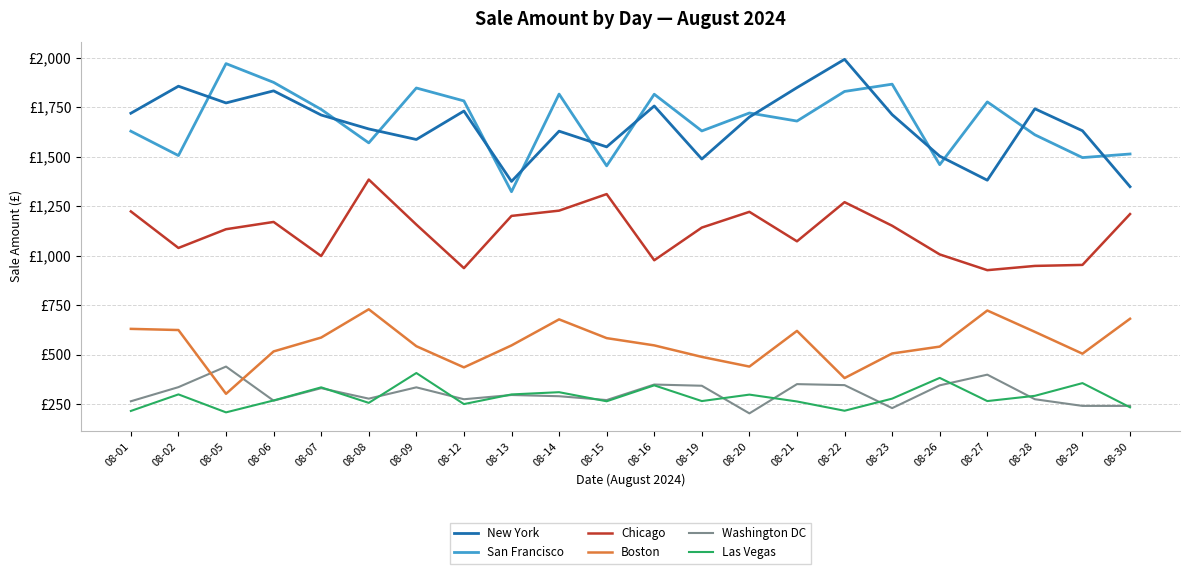

Which category has the lowest value in the New York series?

08-30